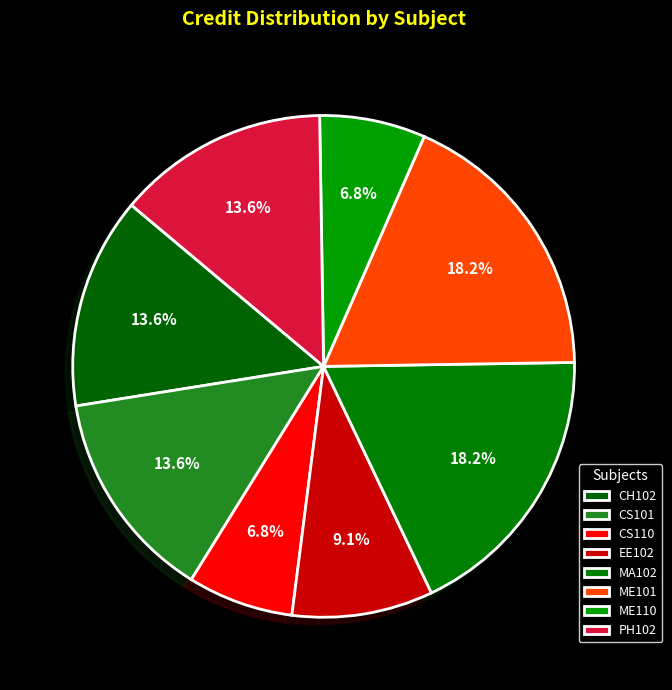

What is the smallest slice in the pie chart?

CS110